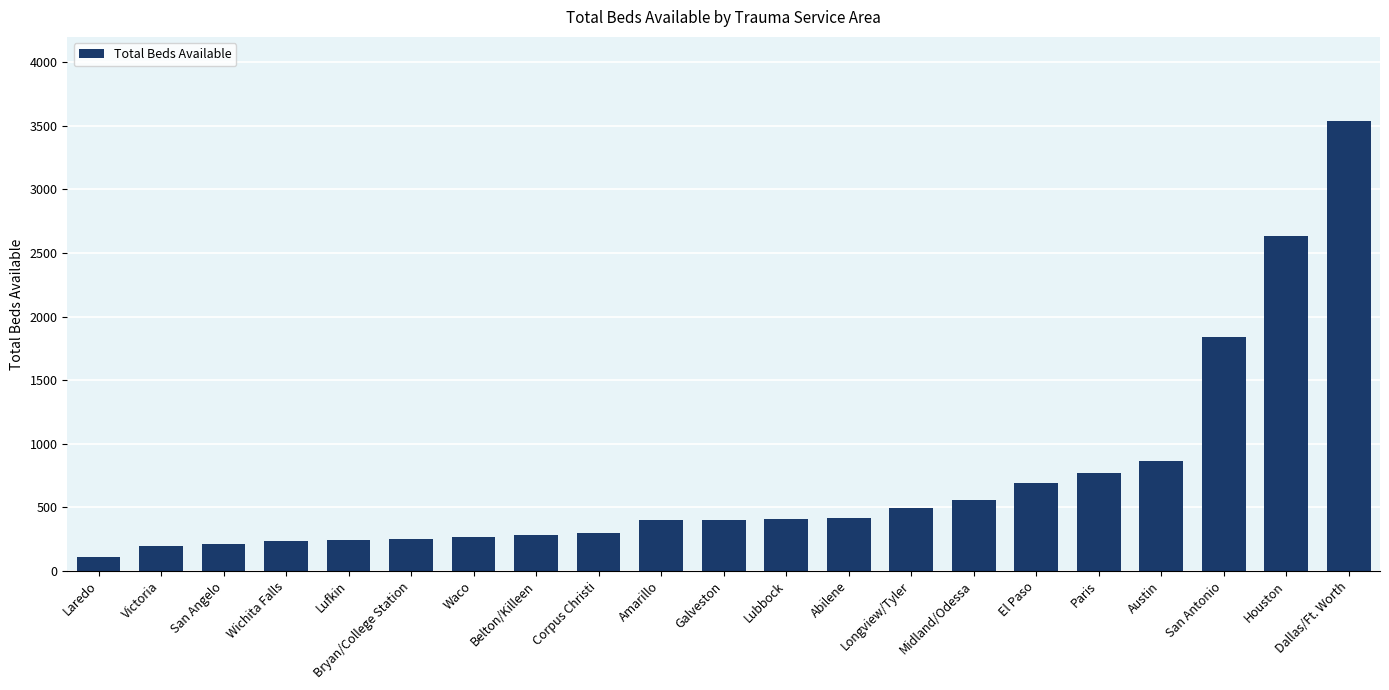

Which has a higher value, San Angelo or Houston?

Houston